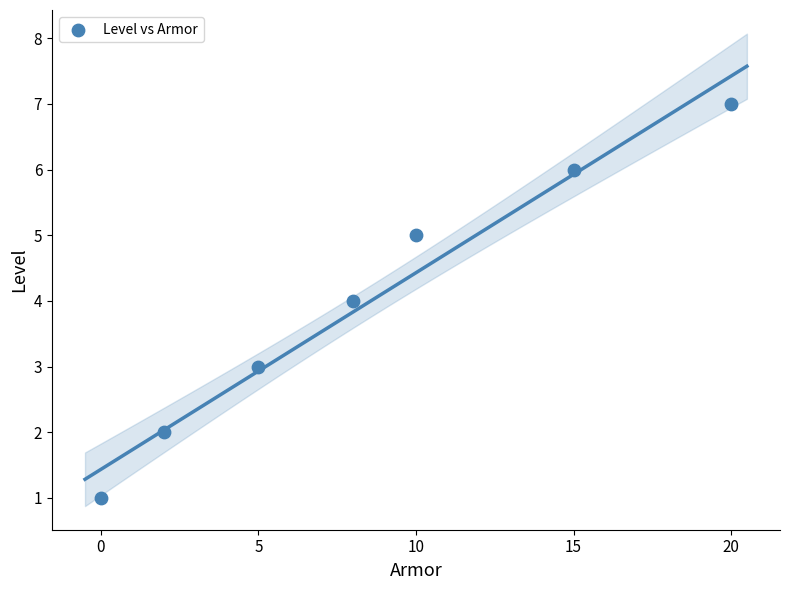

What is the average X value?

9